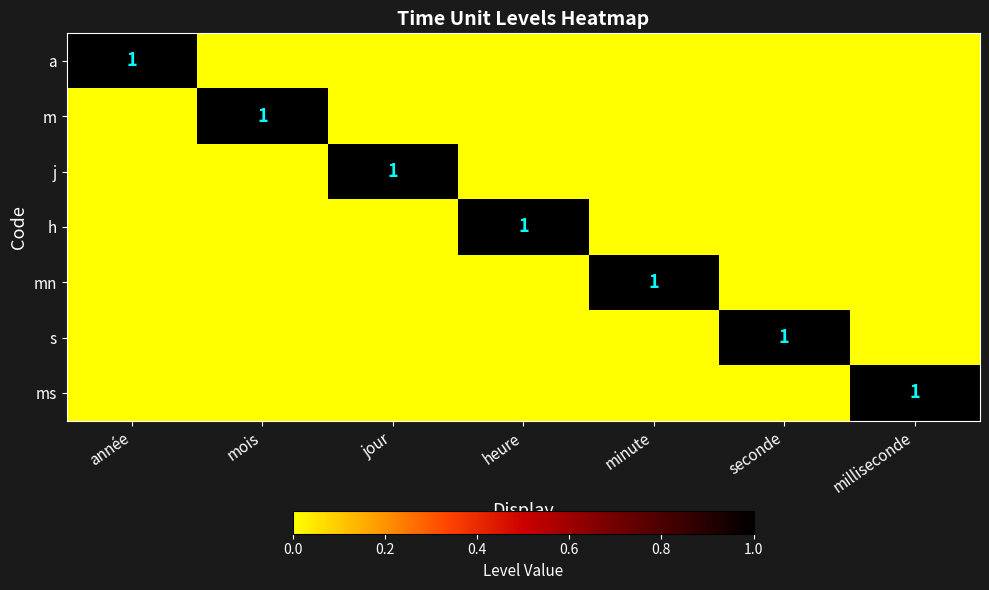

At how many categories does at least one series exceed 0?

7